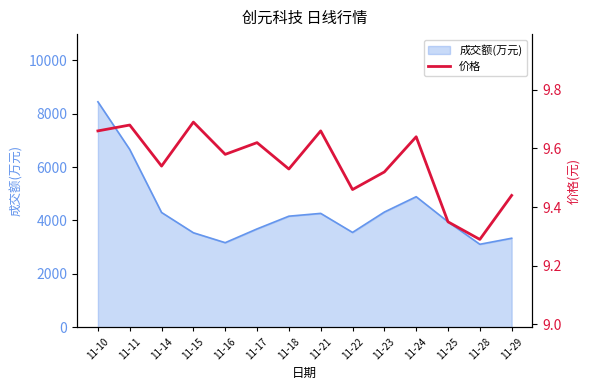

Does the chart have visible grid lines?

No